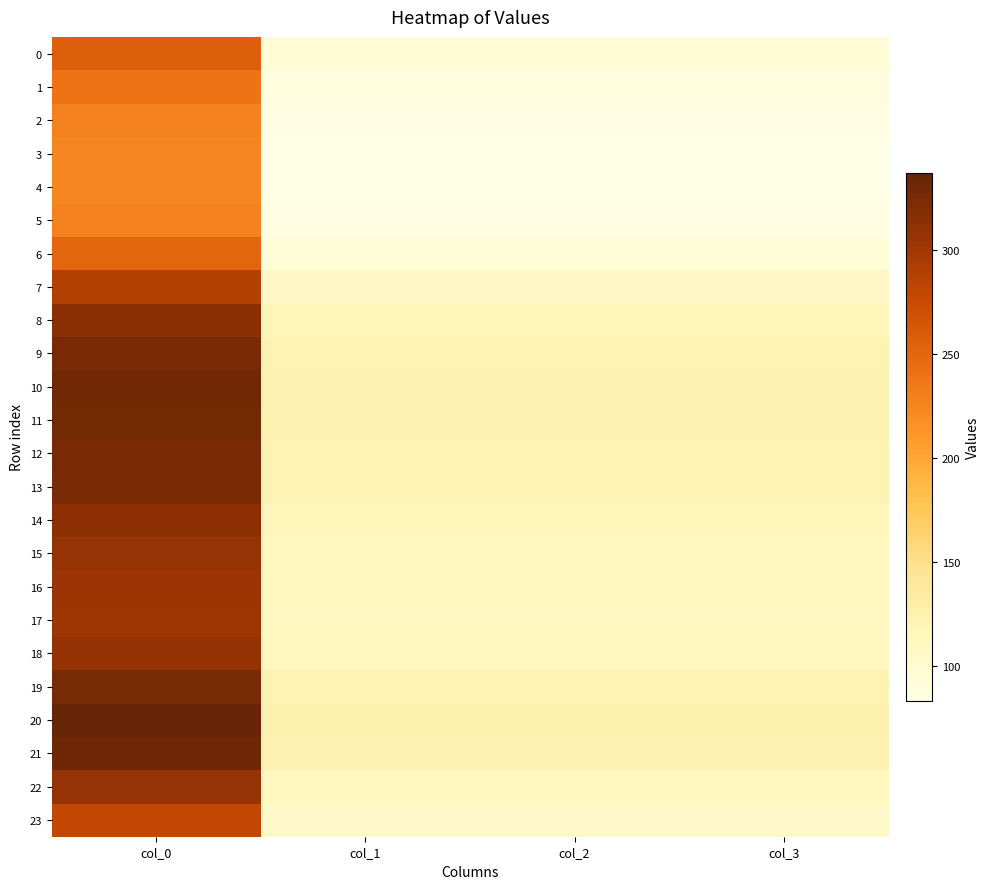

Which label corresponds to the smallest value in the chart?

col_1